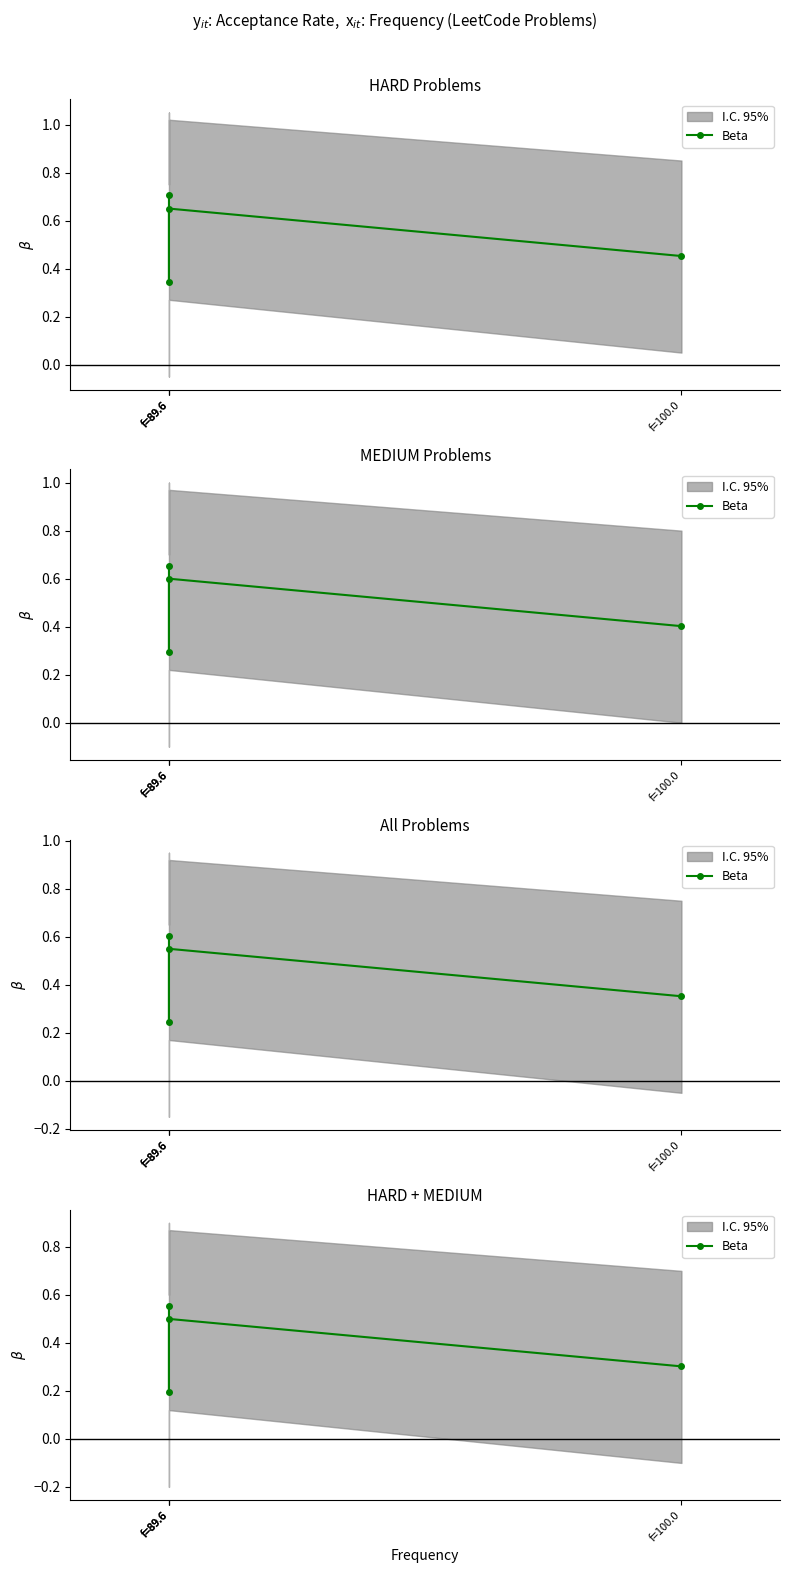

List the labels in order of value, smallest first.

f=89.6, f=100.0, f=89.6, f=89.6